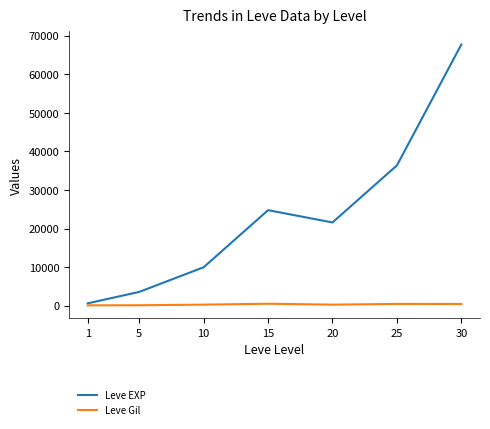

What is the maximum value for Leve EXP?

67730